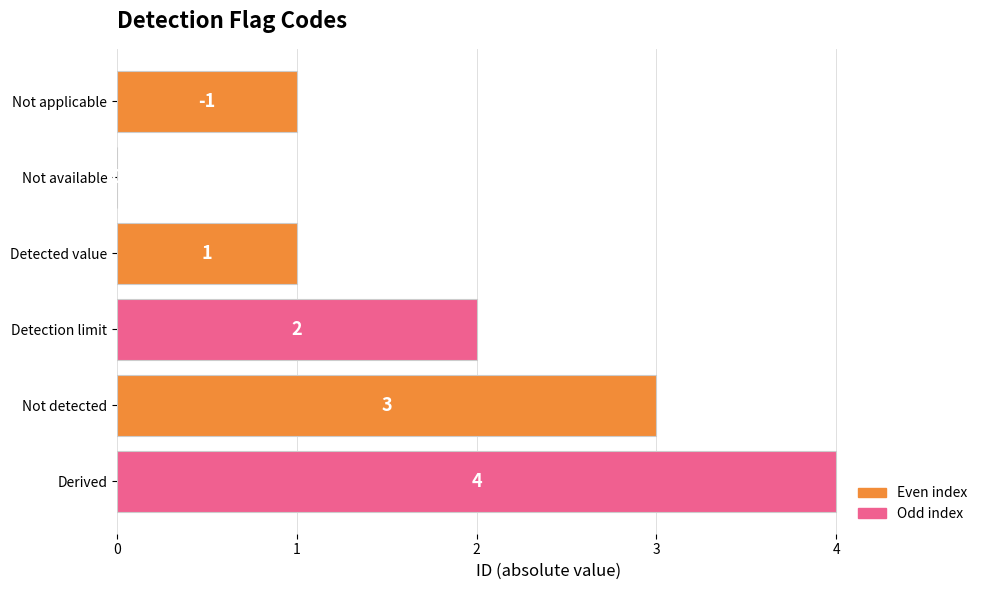

What is the sum of all values?

11